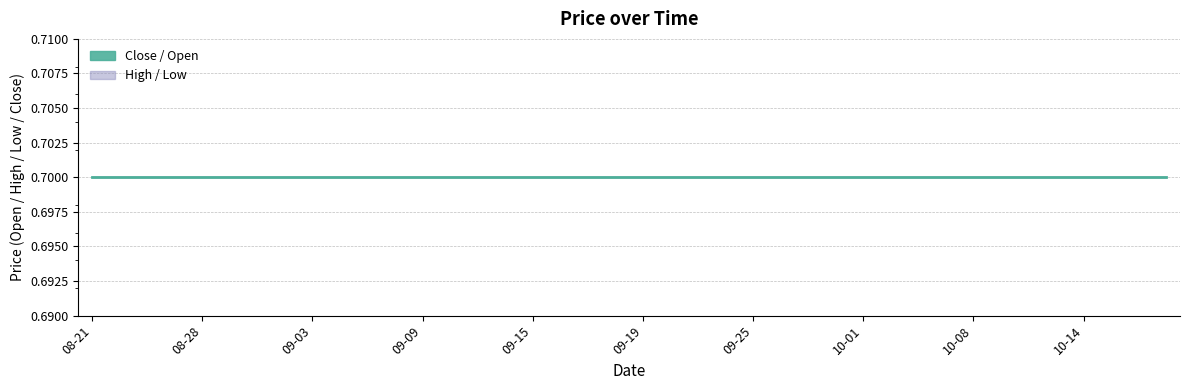

True or false: Low has a value of 0.4 at 2025-09-12.

False